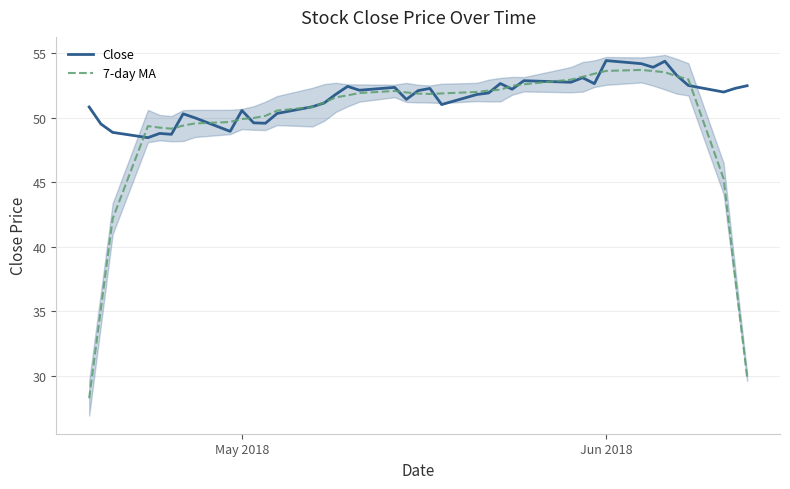

Count the number of categories in the chart.

40